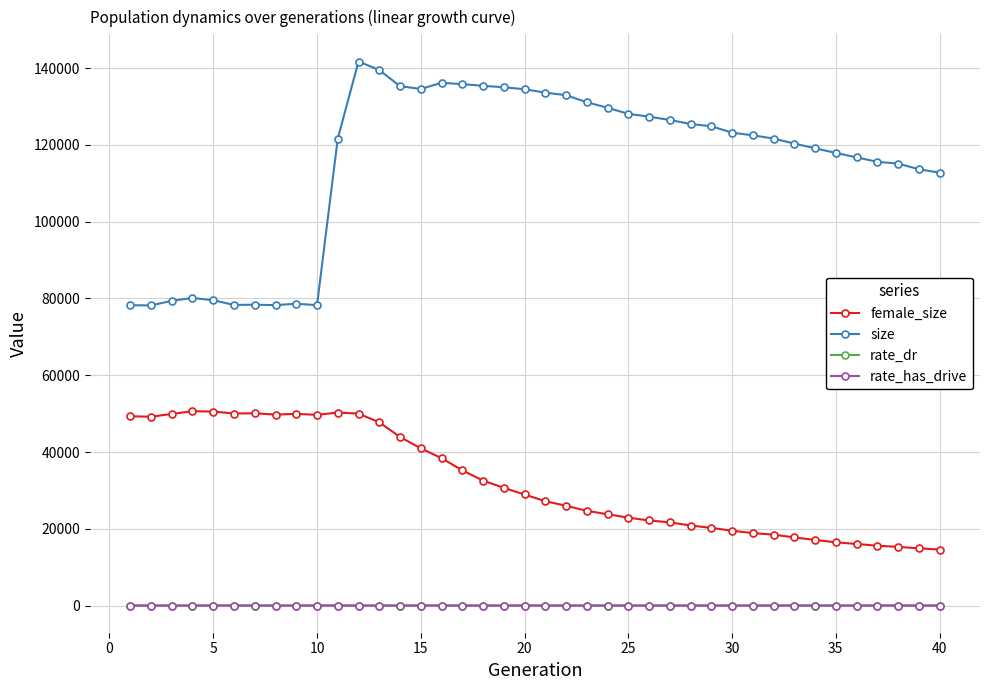

How many data points does each series have?

40